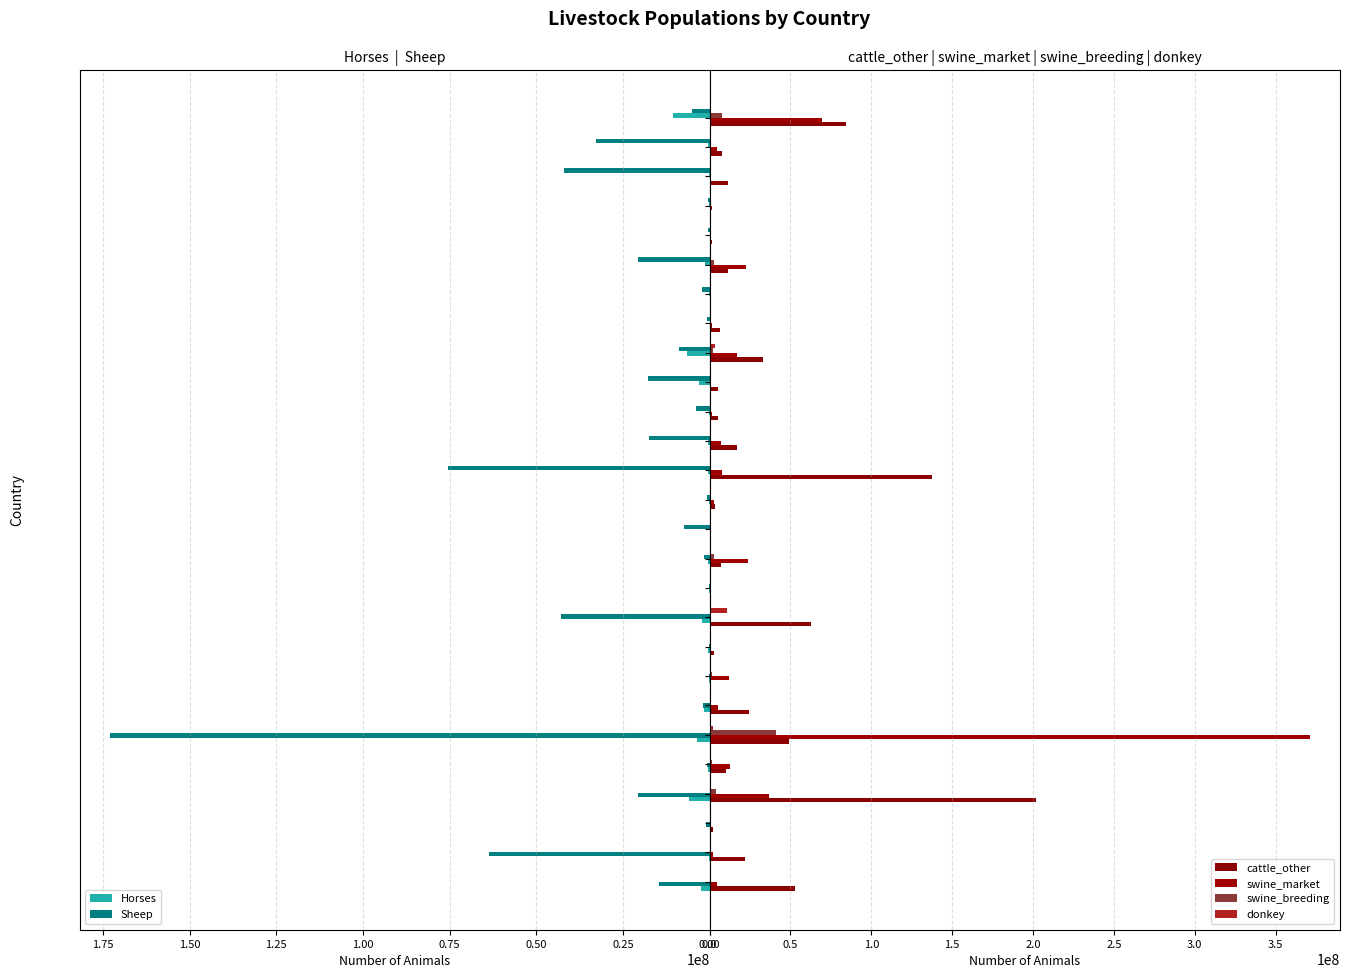

Is the value of Horses at Rwanda greater than the value of Sheep at RussianFed?

No